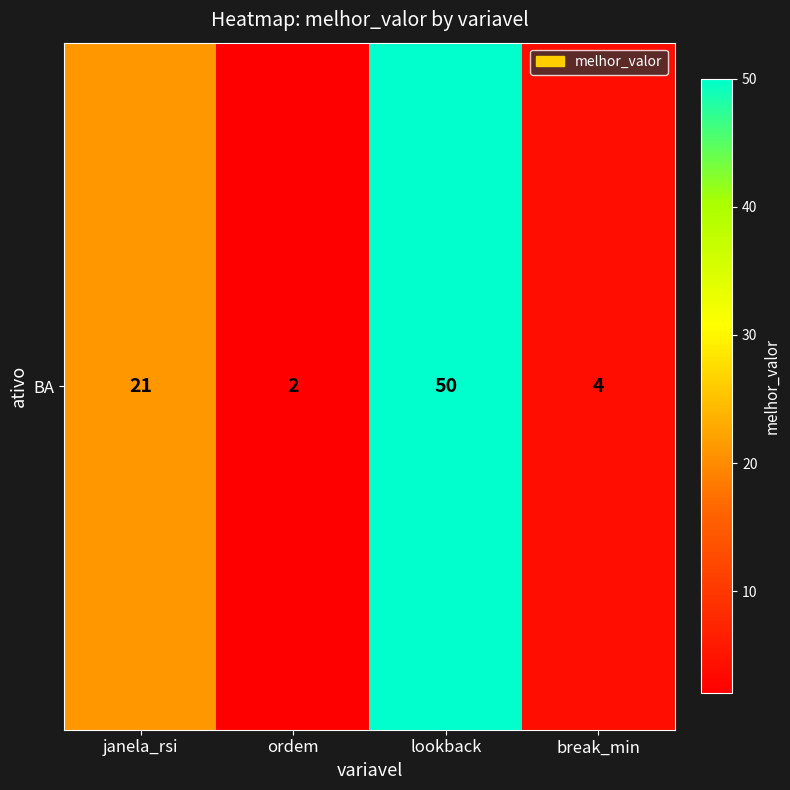

Which category has the highest value across all series?

lookback